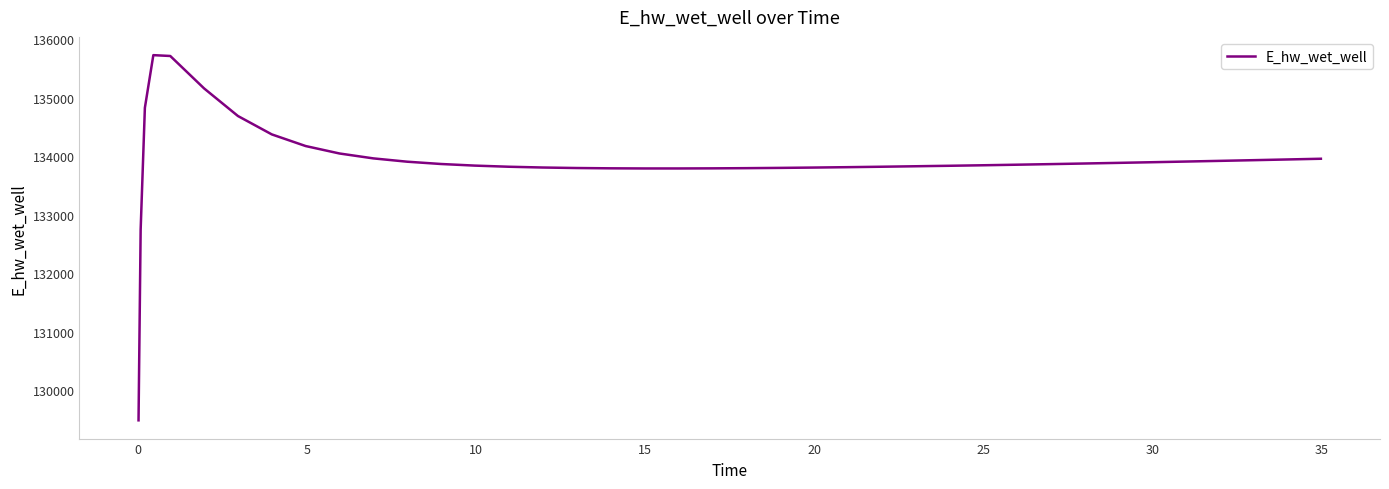

What is the minimum value shown in the chart?

129480.8